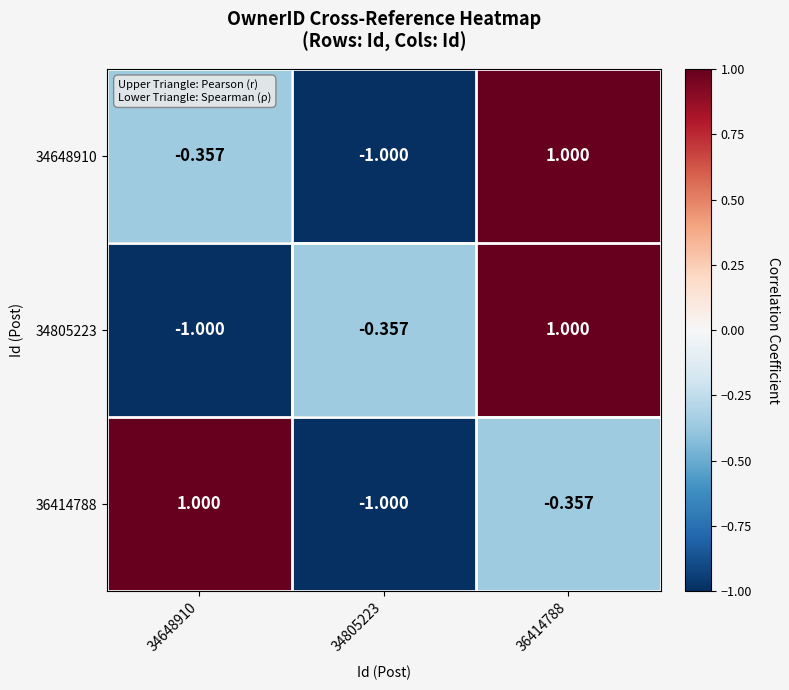

What is the smallest value displayed?

-1.0